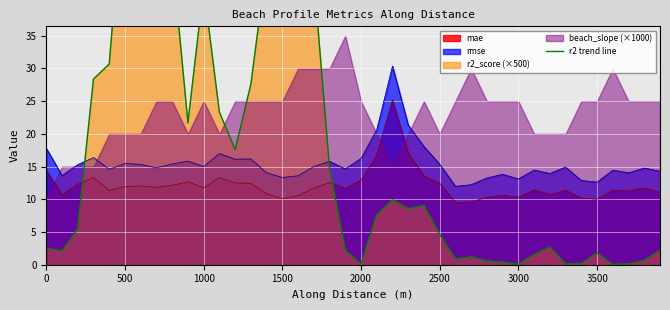

True or false: rmse and mae cross at least once.

False